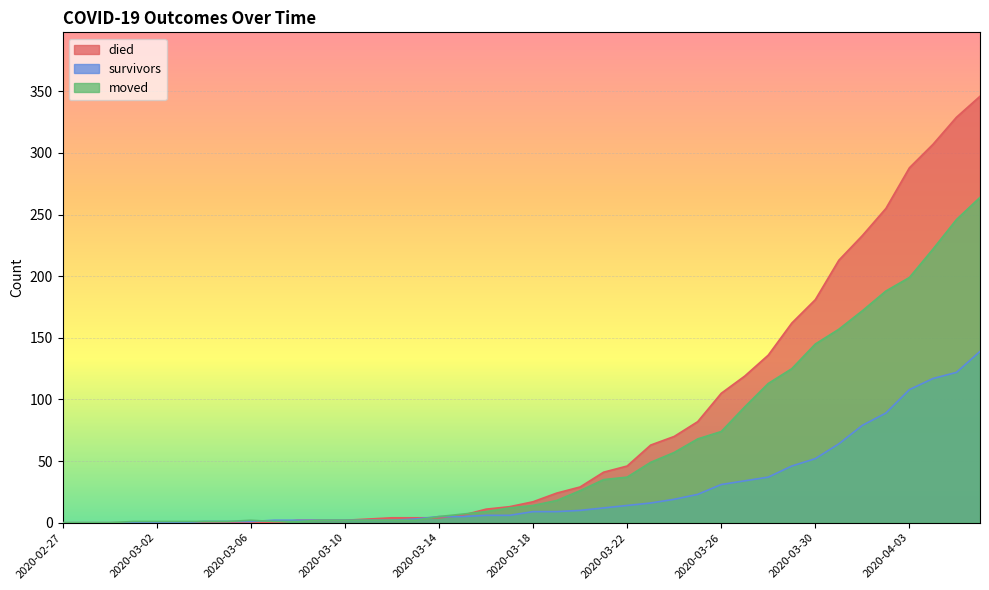

What is the total value across all series at 2020-03-28?

286